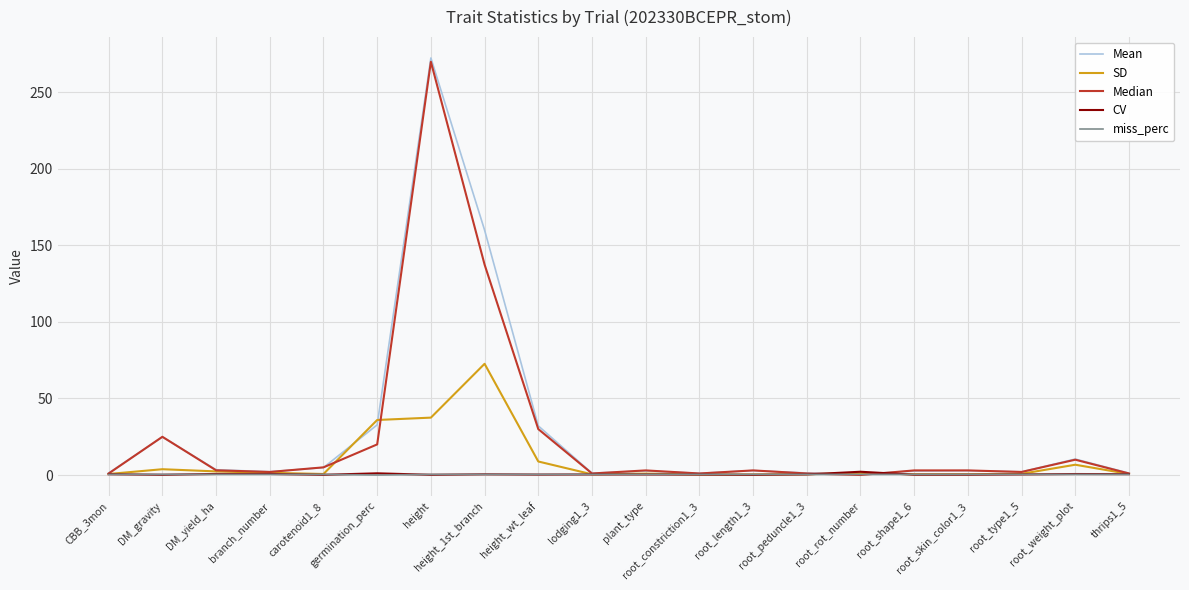

Is the value of SD at plant_type greater than the value of Mean at DM_gravity?

No